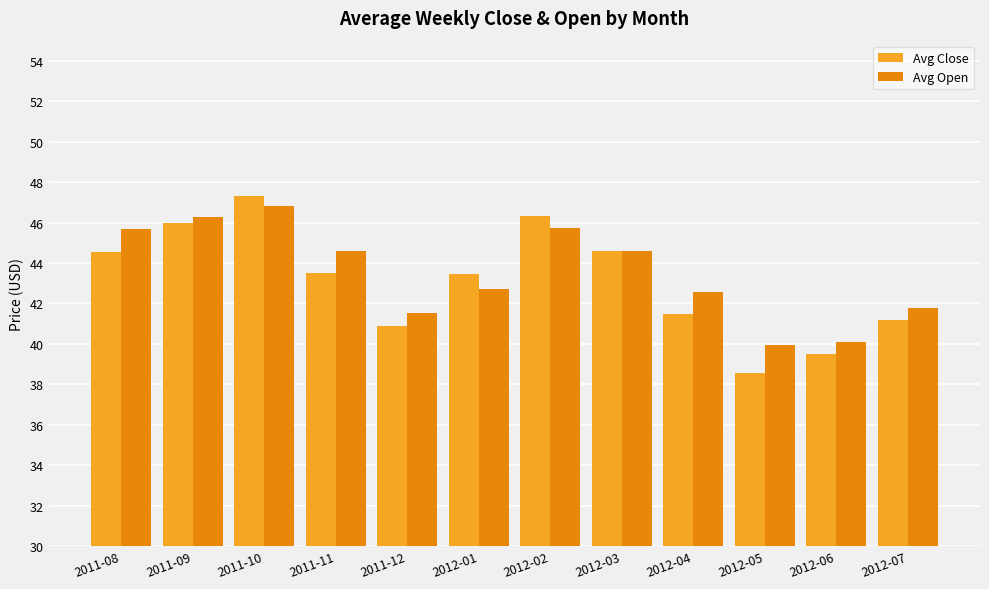

Is it true that Avg Open equals 41.8 at 2012-07?

True